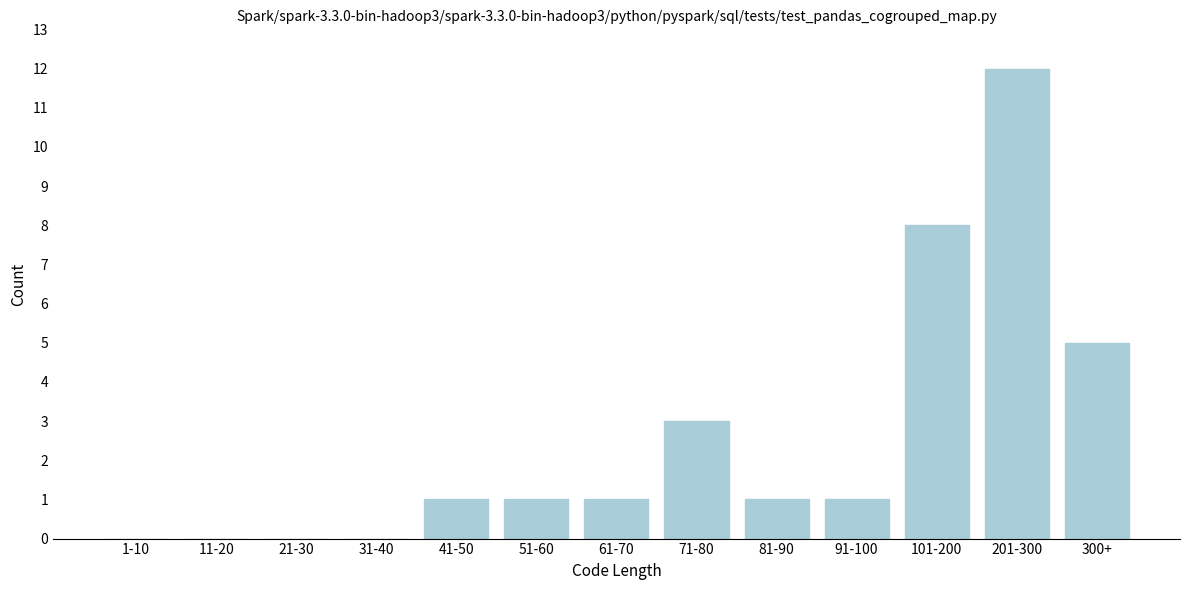

Reading left to right, what are all the values shown in this chart?

1-10=0	11-20=0	21-30=0	31-40=0	41-50=1	51-60=1	61-70=1	71-80=3	81-90=1	91-100=1	101-200=8	201-300=12	300+=5